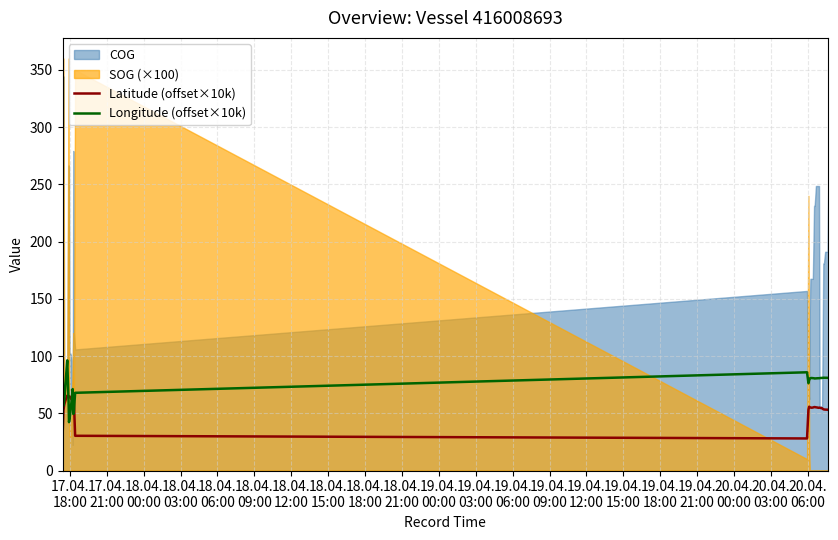

After their last crossing, which series has the higher values: Longitude (offset×10k) or Latitude (offset×10k)?

Longitude (offset×10k)